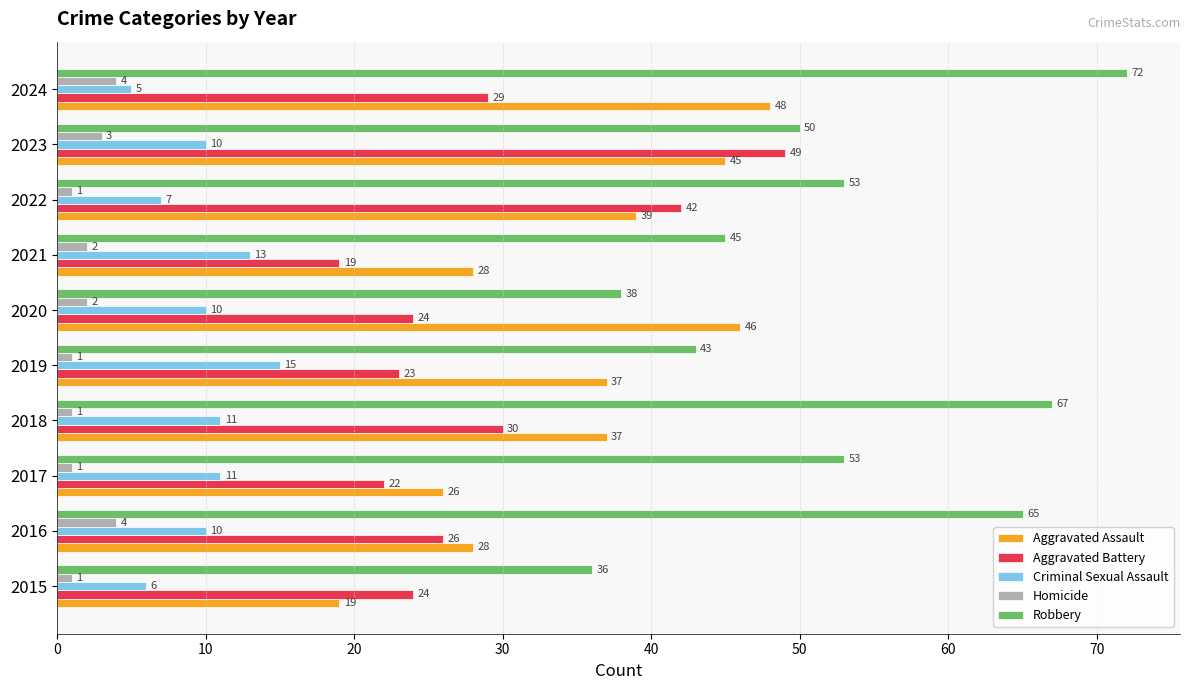

What is the maximum value shown in the chart?

72